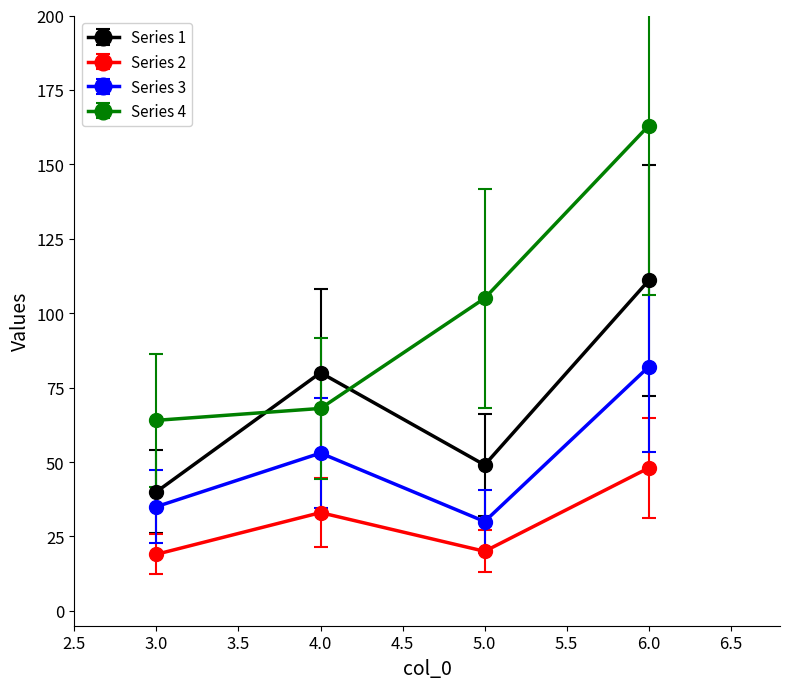

What are all the series names shown in the legend?

Series 1, Series 2, Series 3, Series 4